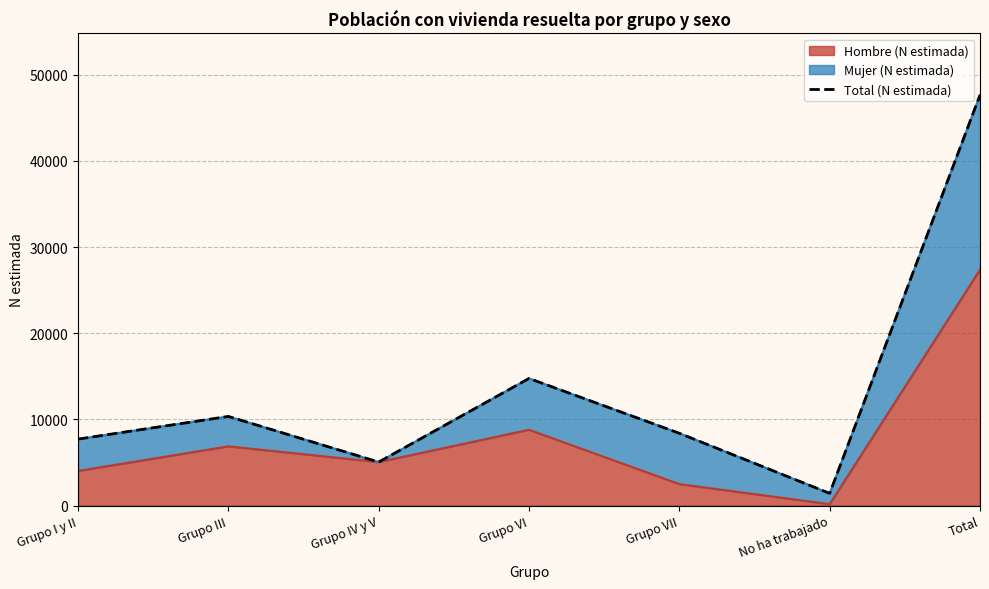

Read the Hombre (N estimada) value at Grupo III.

6870